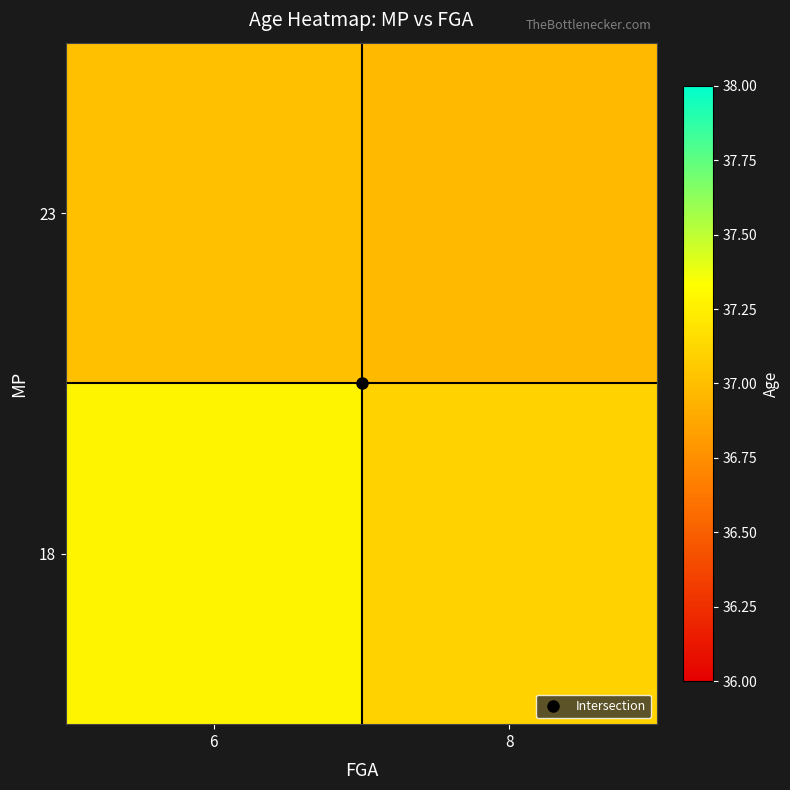

List the series in order of their overall mean, lowest first.

23, 18